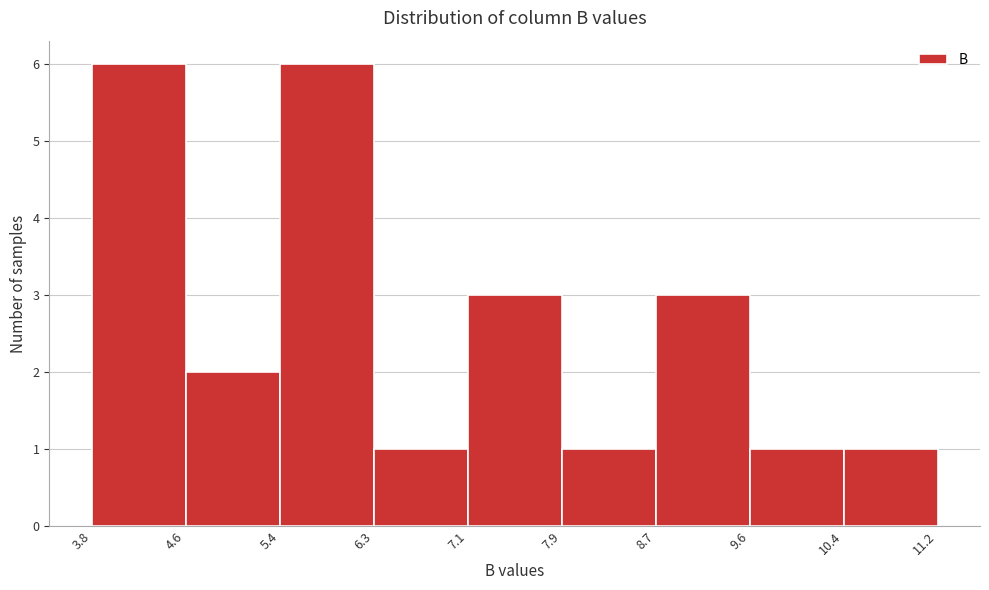

Reading left to right, transcribe this chart: for each bar, give the range it covers on the x-axis and its height. The values are not printed on the chart, so give them approximately, as read against the axis.

3.8 to 4.6: 6
4.6 to 5.4: 2
5.4 to 6.3: 6
6.3 to 7.1: 1
7.1 to 7.9: 3
7.9 to 8.7: 1
8.7 to 9.6: 3
9.6 to 10.4: 1
10.4 to 11.2: 1